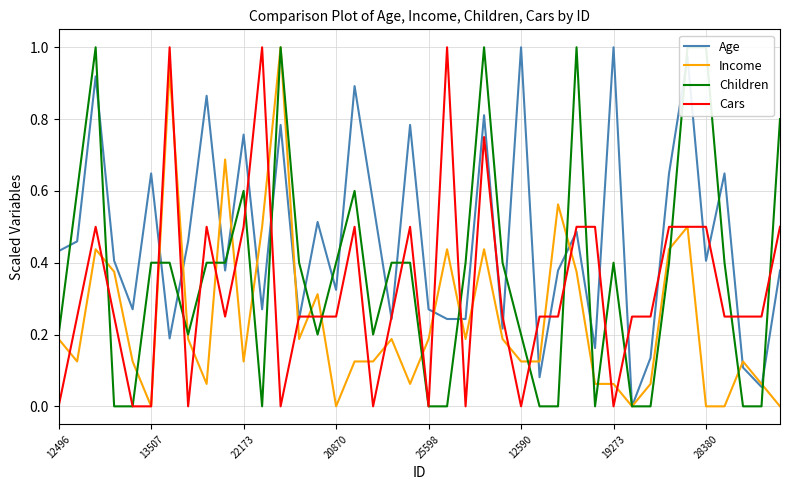

True or false: Income has a value of 0.0 at 13507.

True